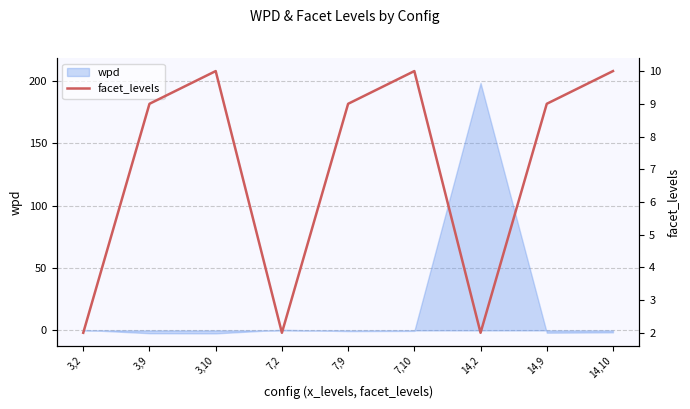

The wpd series shows -0.4 at 7,10. True or false?

True